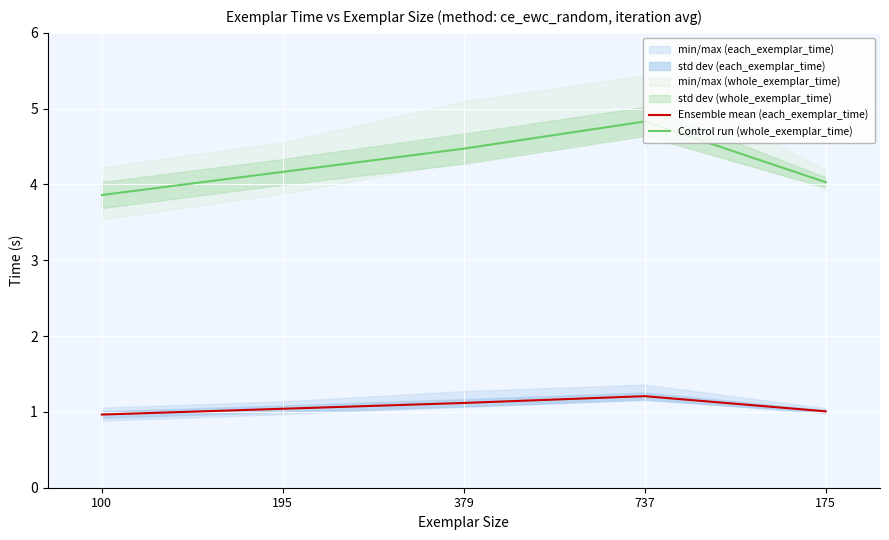

The value of Control run (whole_exemplar_time) at 379 is 2.3. True or false?

False